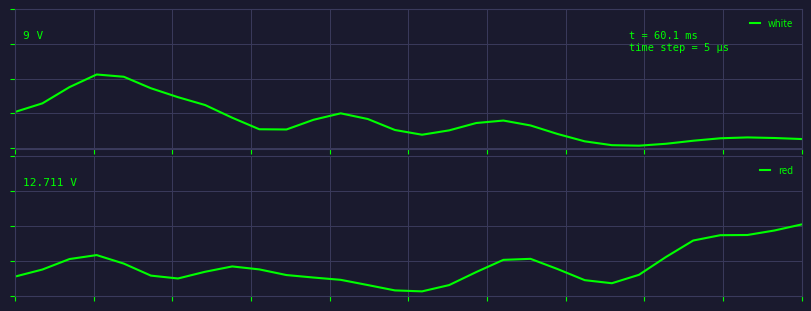

How many series are shown in this chart?

2